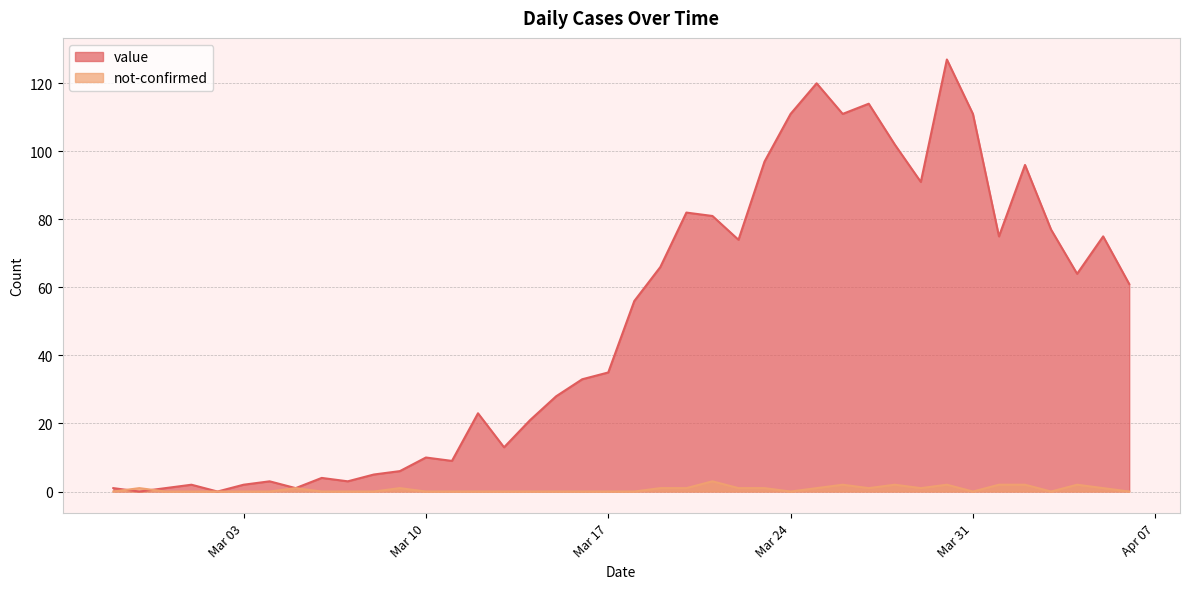

How many data points in value are above 56?

19